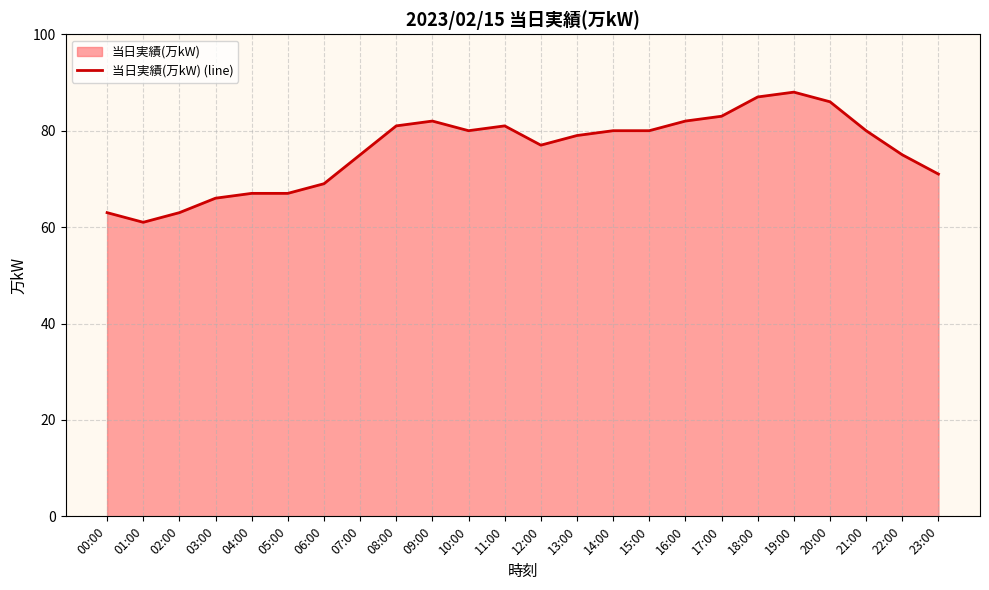

True or false: there are more than 2 points higher than both neighbors.

True